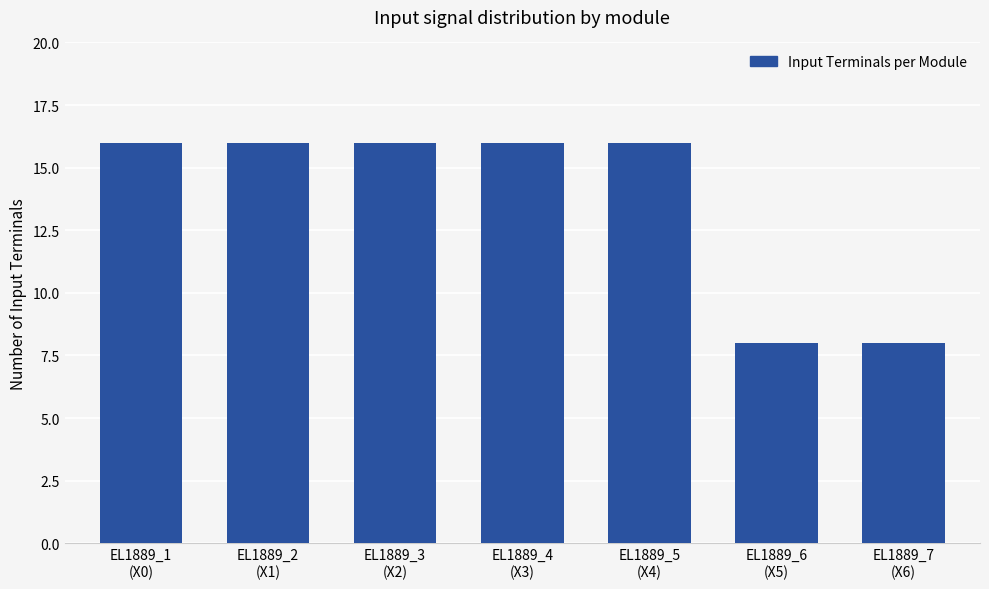

Read the value at EL1889_4
(X3).

16